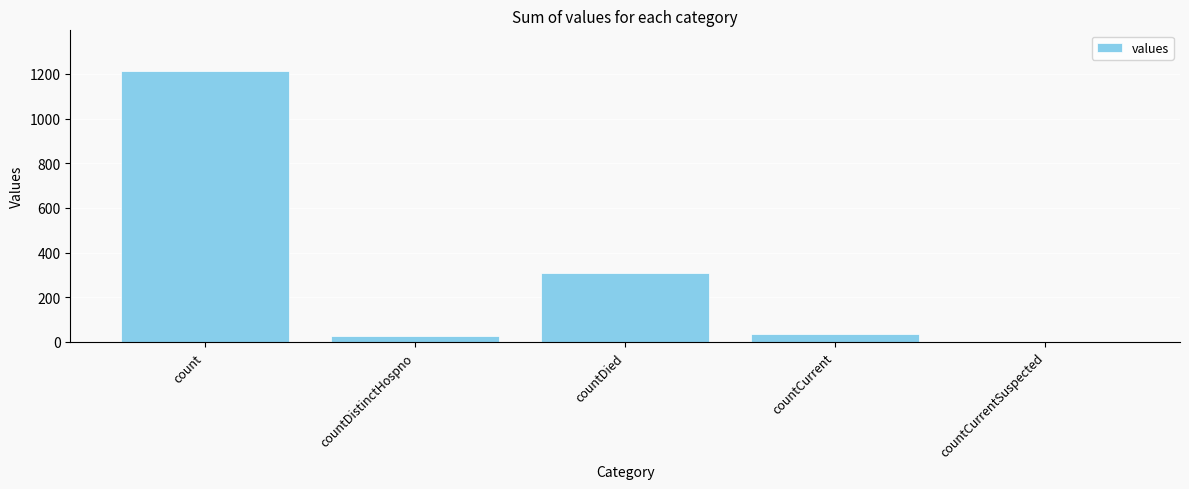

The value at countDied is 310. True or false?

True